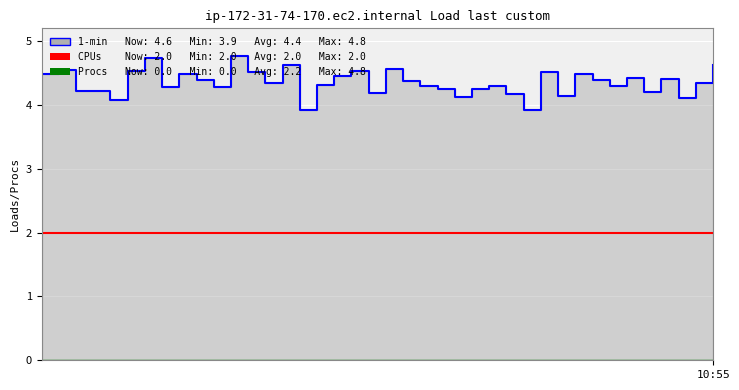

At how many categories does at least one series exceed 0?

40